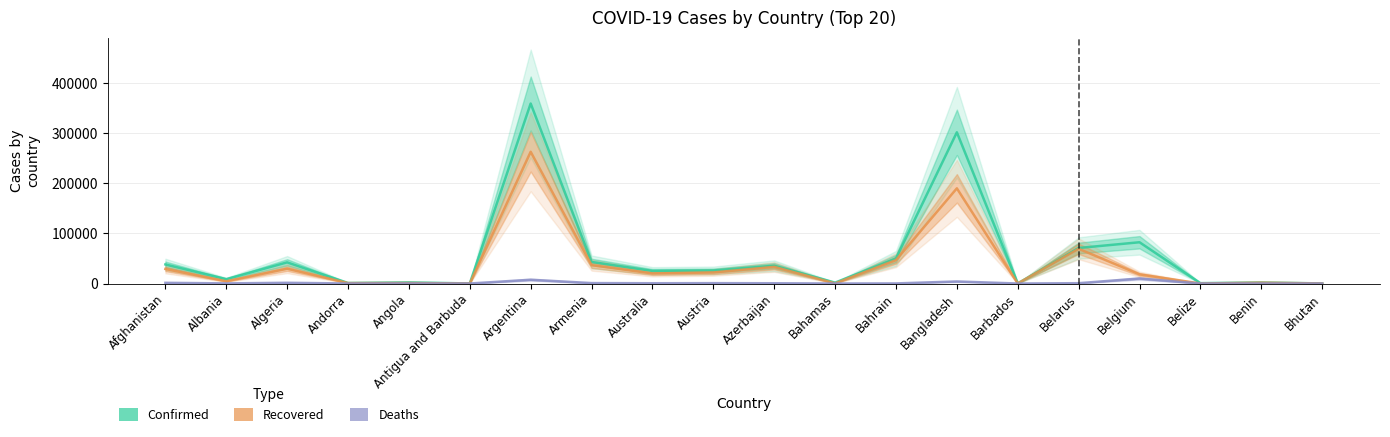

True or false: Deaths has more than 2 points higher than both neighbors.

True